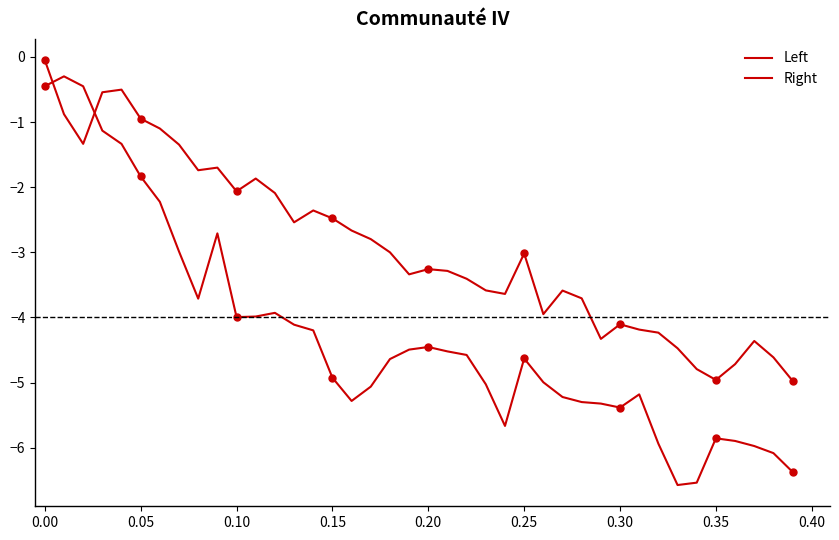

What is the difference between the maximum and second lowest values in the Left series?

4.9